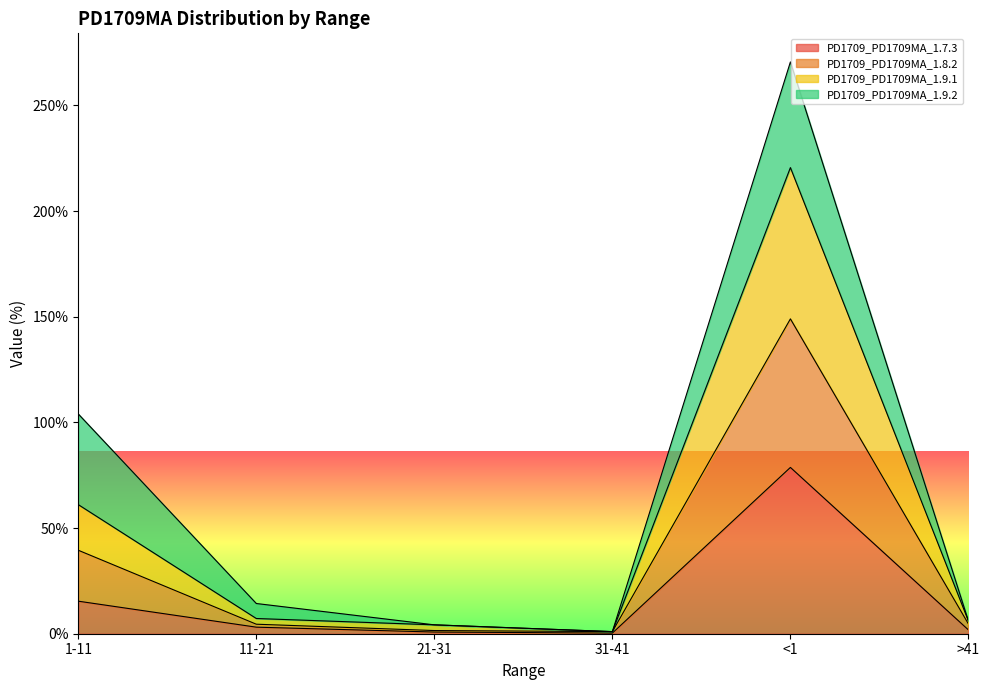

Which series has the largest total across all categories?

PD1709_PD1709MA_1.8.2